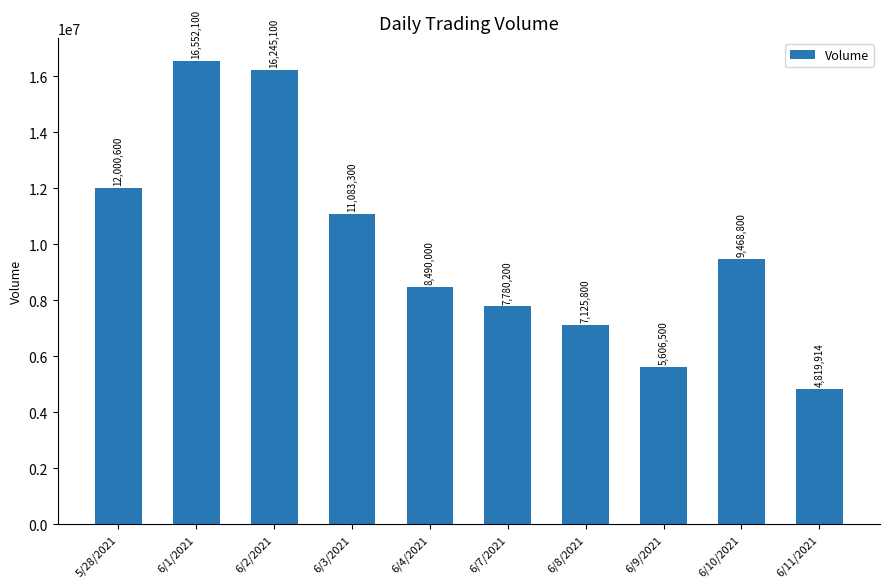

Rank the categories by value from lowest to highest.

6/11/2021, 6/9/2021, 6/8/2021, 6/7/2021, 6/4/2021, 6/10/2021, 6/3/2021, 5/28/2021, 6/2/2021, 6/1/2021